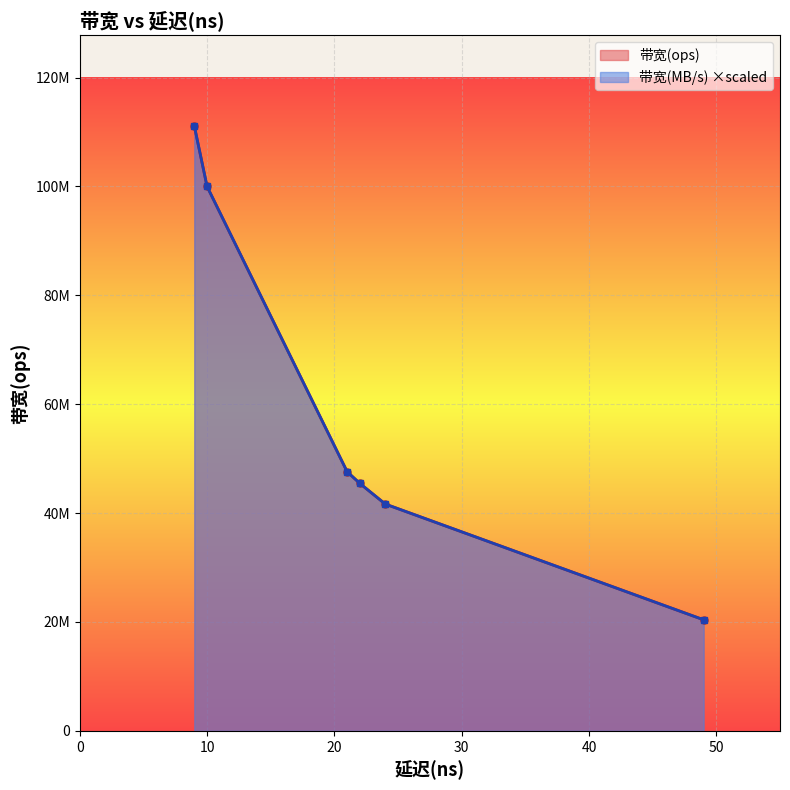

List the labels in order of 带宽(MB/s) value, smallest first.

49, 24, 22, 21, 10, 9